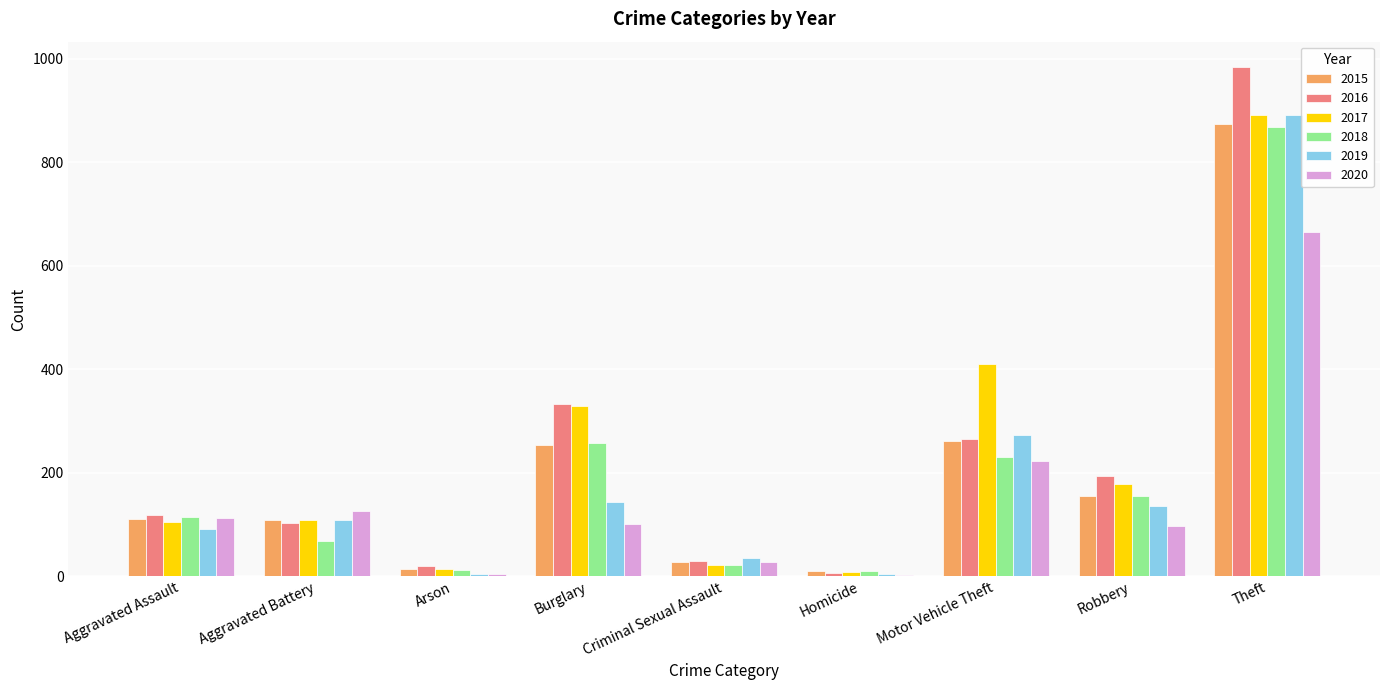

What is the highest value of the 2015 series?

874